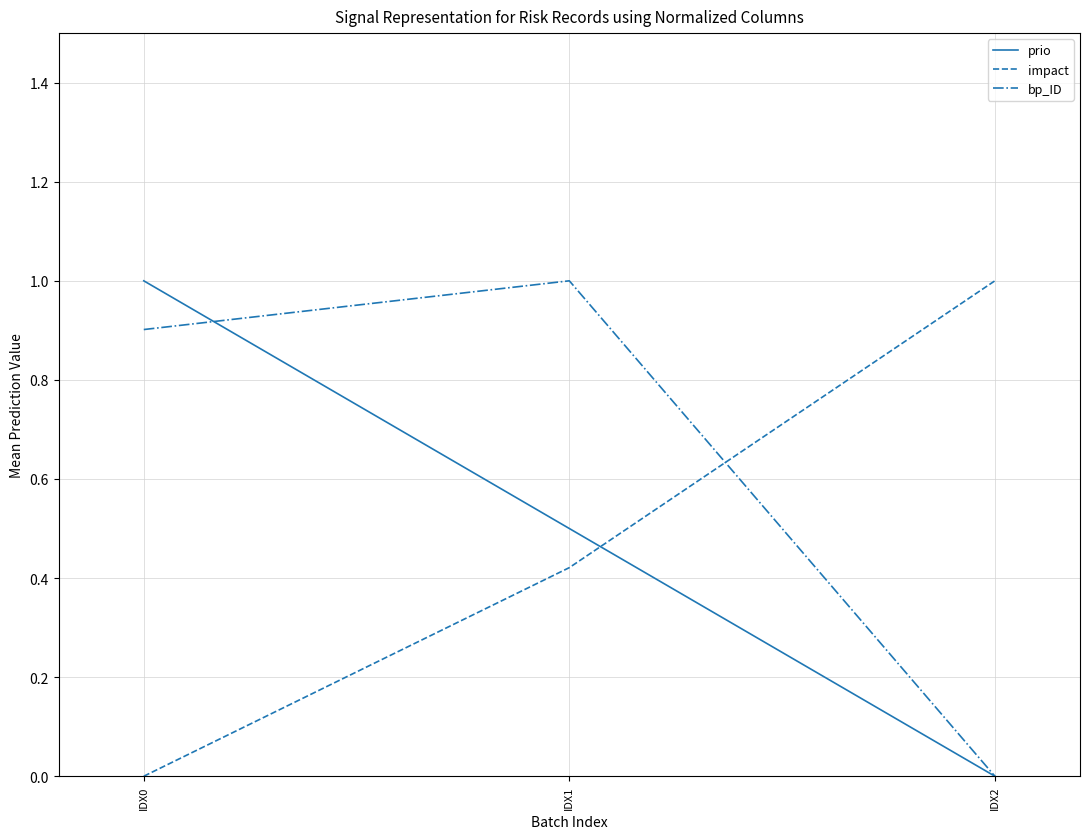

The value of impact at IDX1 is 0.7. True or false?

False